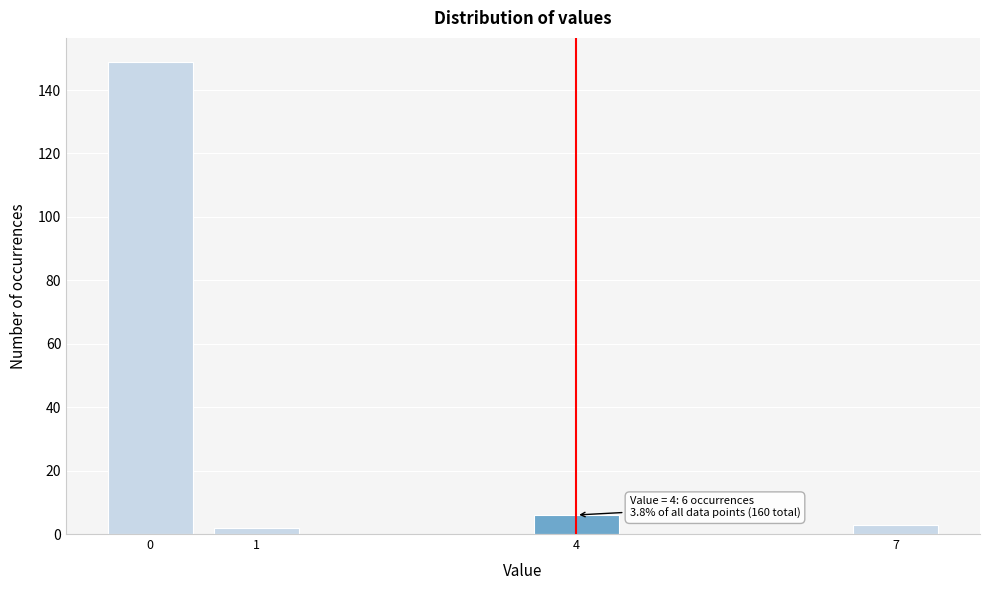

Reading left to right, list all the values displayed in this chart.

149	2	6	3